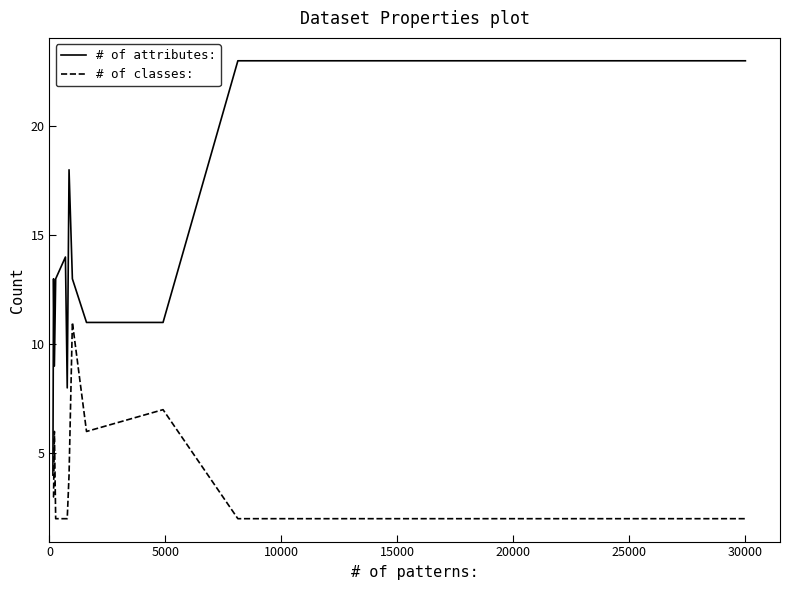

Rank the series by their maximum value, from lowest to highest.

# of classes:, # of attributes: